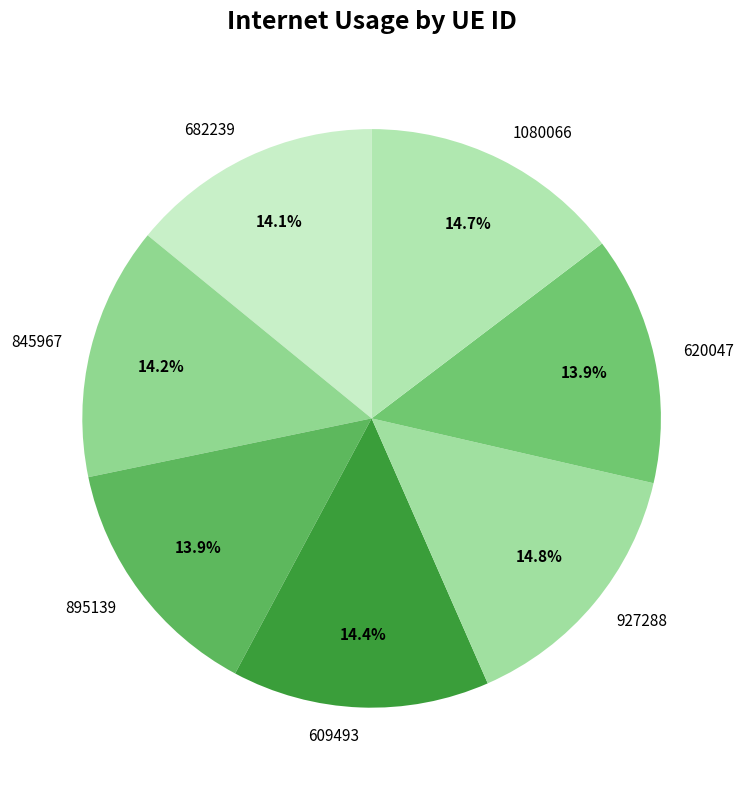

What is the total percentage of 620047 and 609493?

28.3%